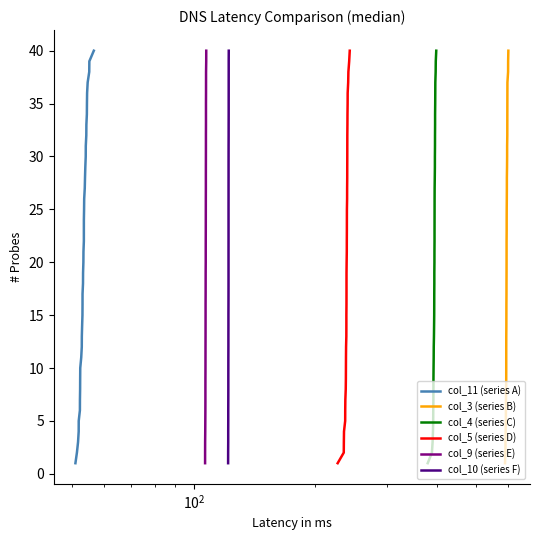

Is this an area chart (filled region under the line)?

No